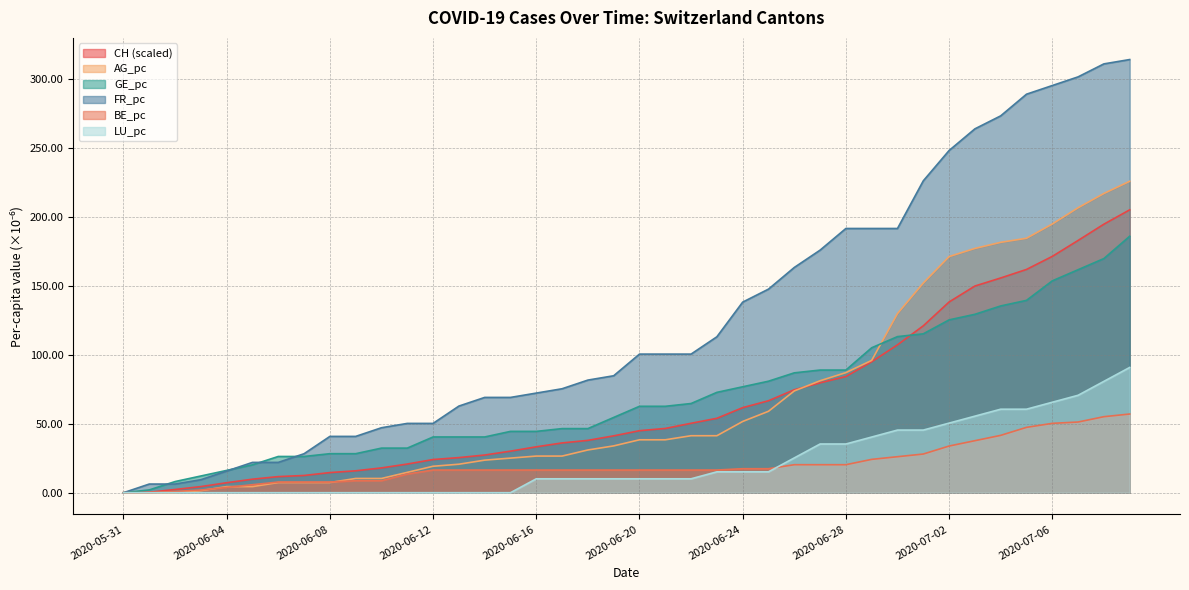

True or false: FR_pc and BE_pc intersect in this chart.

False